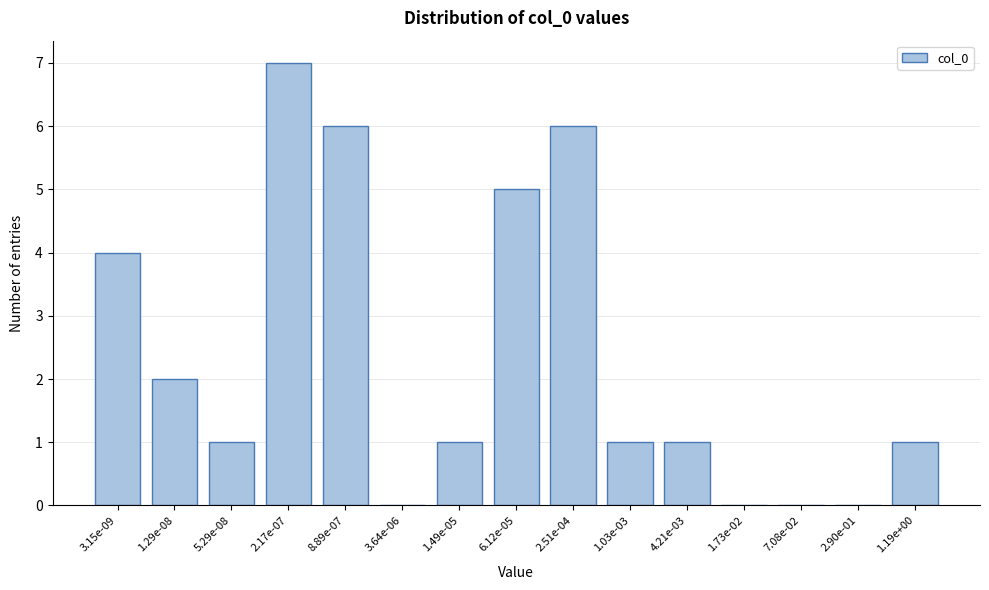

Reading left to right, list all the values displayed in this chart.

3.15e-09=4	1.29e-08=2	5.29e-08=1	2.17e-07=7	8.89e-07=6	3.64e-06=0	1.49e-05=1	6.12e-05=5	2.51e-04=6	1.03e-03=1	4.21e-03=1	1.73e-02=0	7.08e-02=0	2.90e-01=0	1.19e+00=1